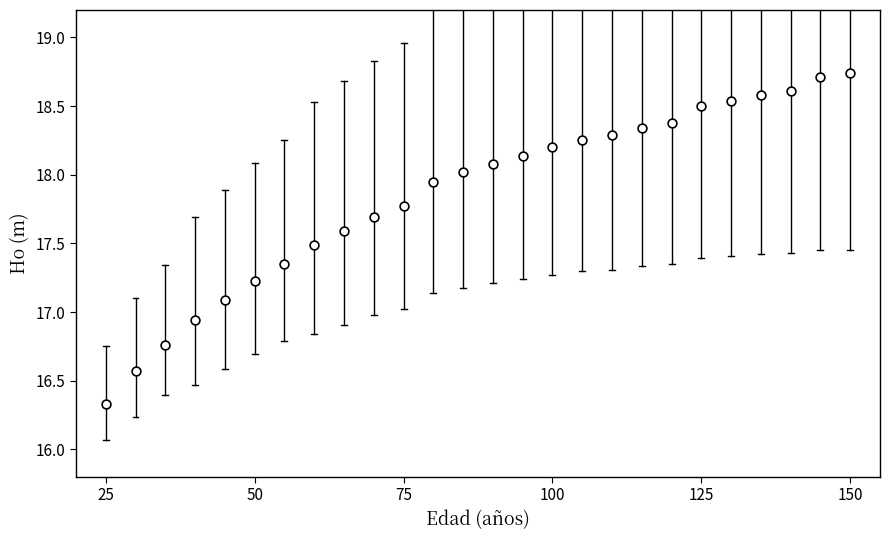

What is the range of X values (max minus min)?

125.0